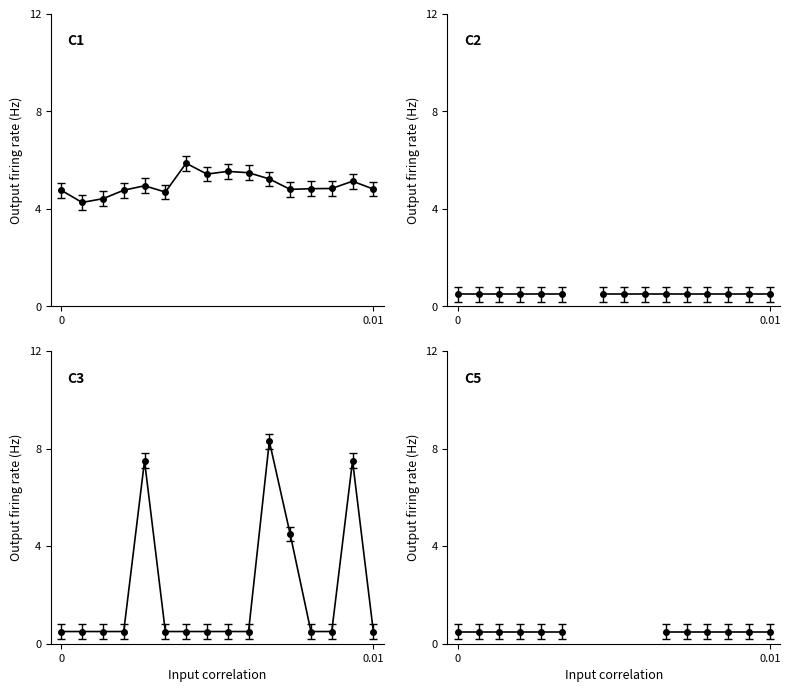

Is this an area chart (filled region under the line)?

No